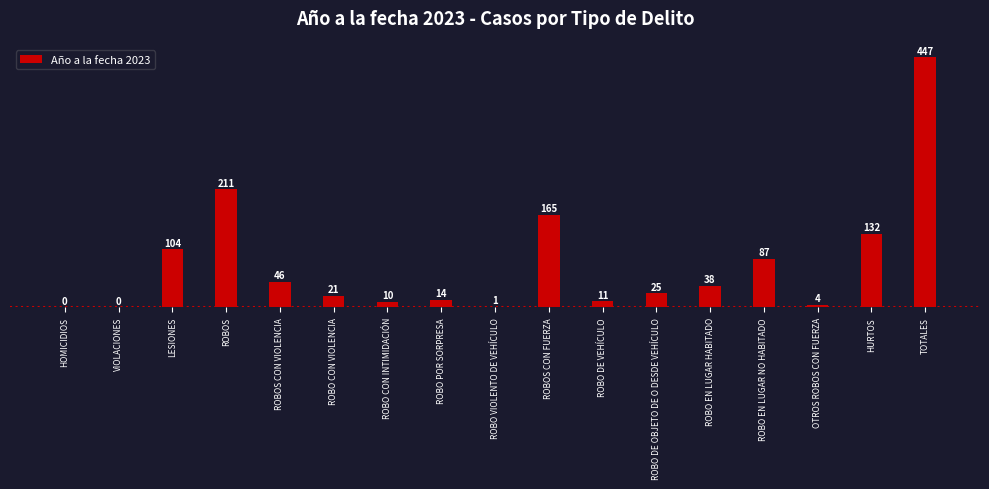

Reading right to left, extract all data points from this chart.

TOTALES=447	HURTOS=132	OTROS ROBOS CON FUERZA=4	ROBO EN LUGAR NO HABITADO=87	ROBO EN LUGAR HABITADO=38	ROBO DE OBJETO DE O DESDE VEHÍCULO=25	ROBO DE VEHÍCULO=11	ROBOS CON FUERZA=165	ROBO VIOLENTO DE VEHÍCULO=1	ROBO POR SORPRESA=14	ROBO CON INTIMIDACIÓN=10	ROBO CON VIOLENCIA=21	ROBOS CON VIOLENCIA=46	ROBOS=211	LESIONES=104	VIOLACIONES=0	HOMICIDIOS=0